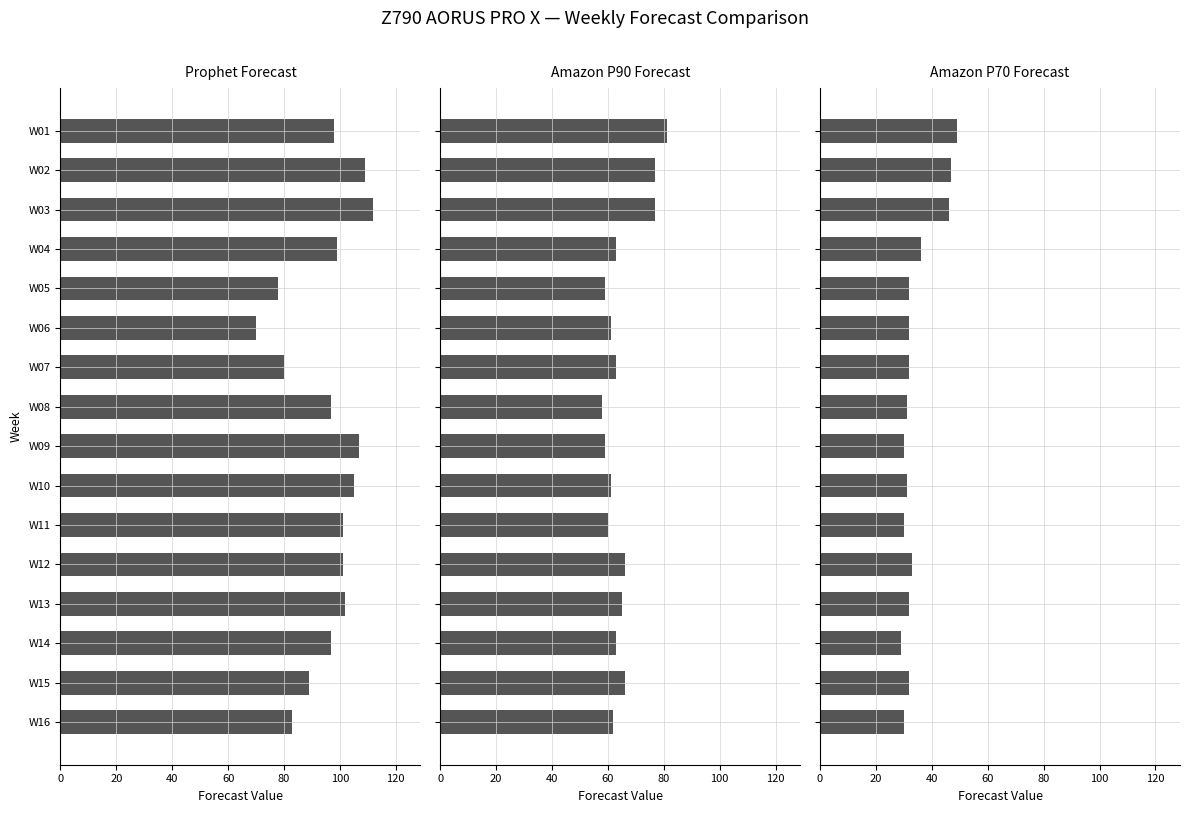

Which series has the largest range (max minus min)?

Prophet Forecast